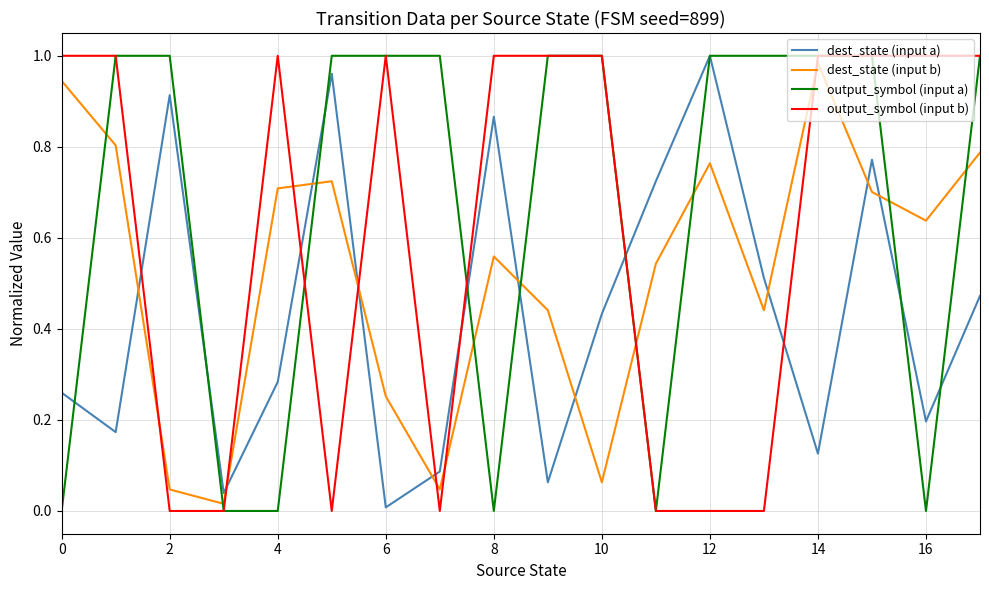

Rank the series by their average value, from highest to lowest.

output_symbol (input a), output_symbol (input b), dest_state (input b), dest_state (input a)